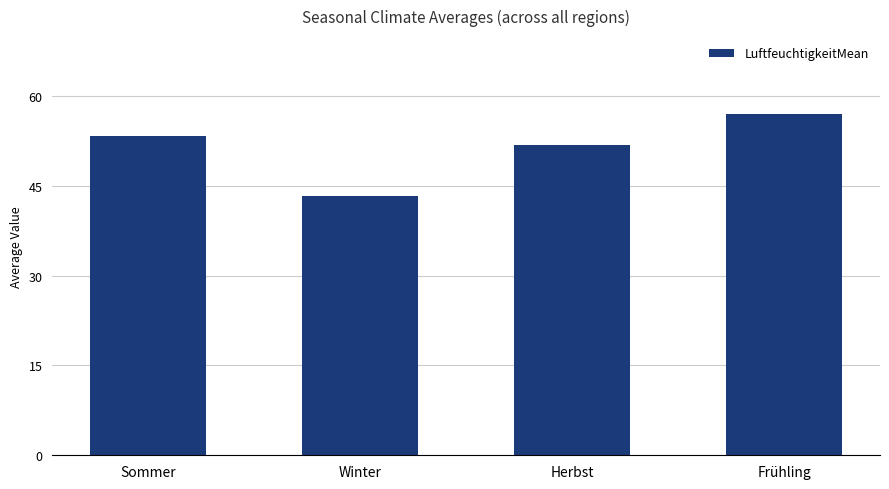

What is the difference between the second highest and minimum values?

10.0